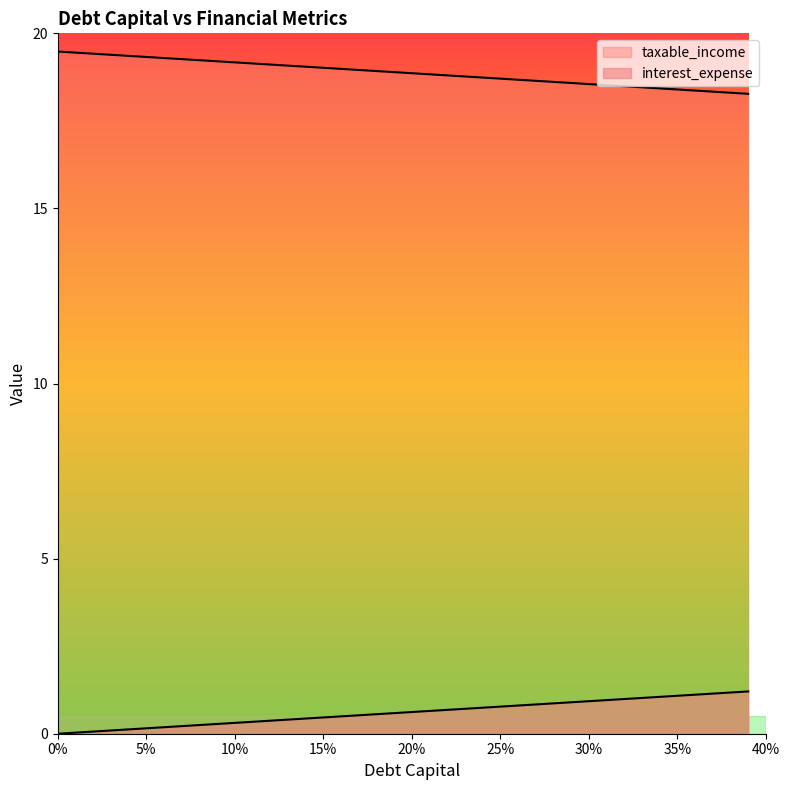

How many lines are shown in the chart?

2